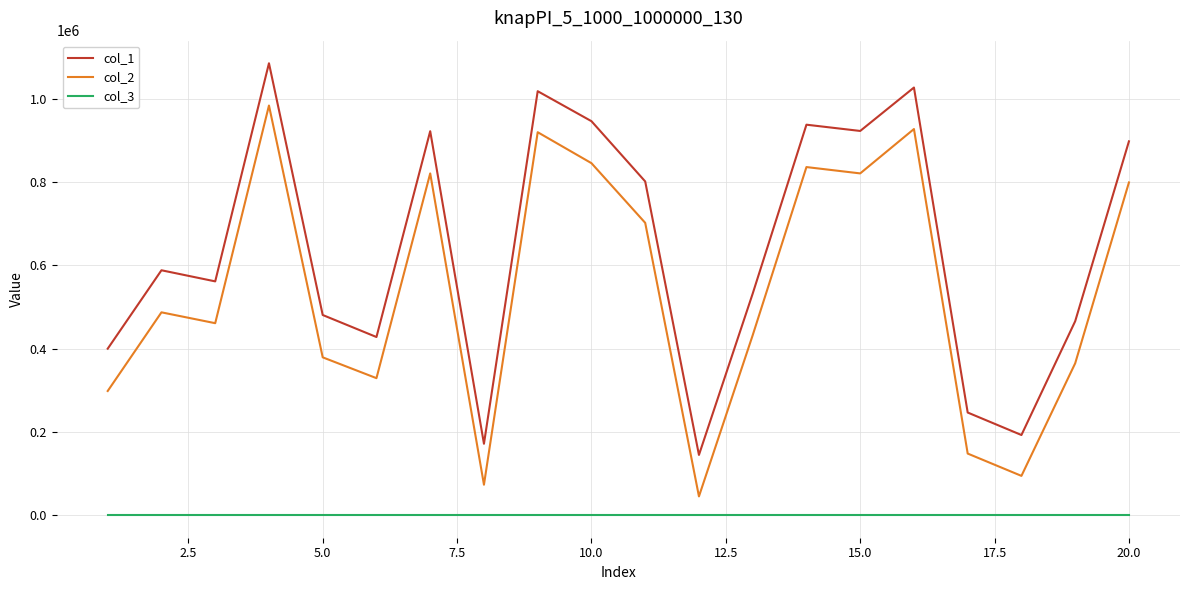

Which series has the largest total across all categories?

col_1